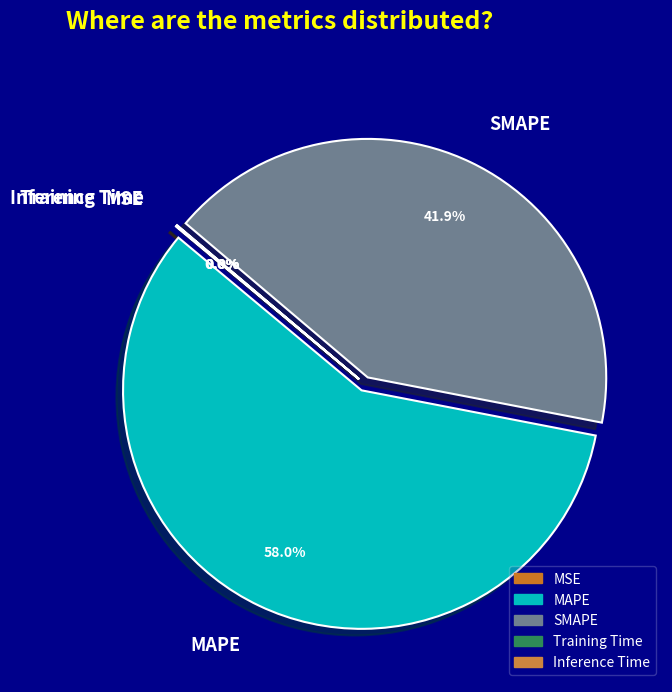

Between MAPE and SMAPE, which is larger?

MAPE